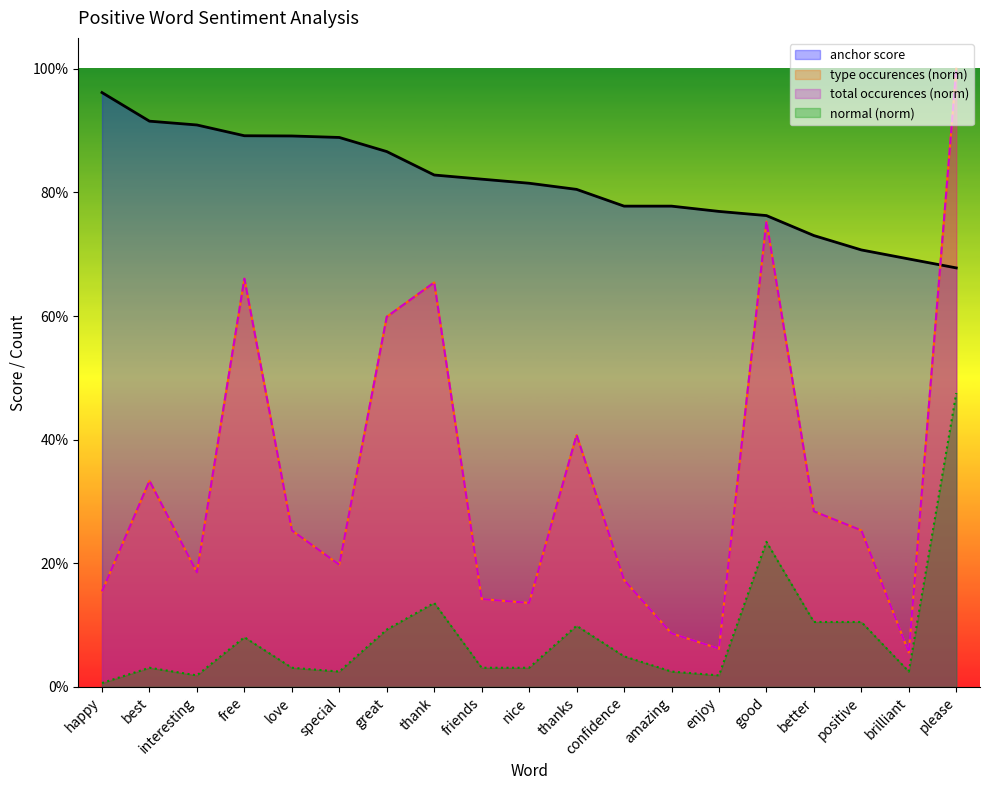

What is the total value across all series at interesting?

1.3